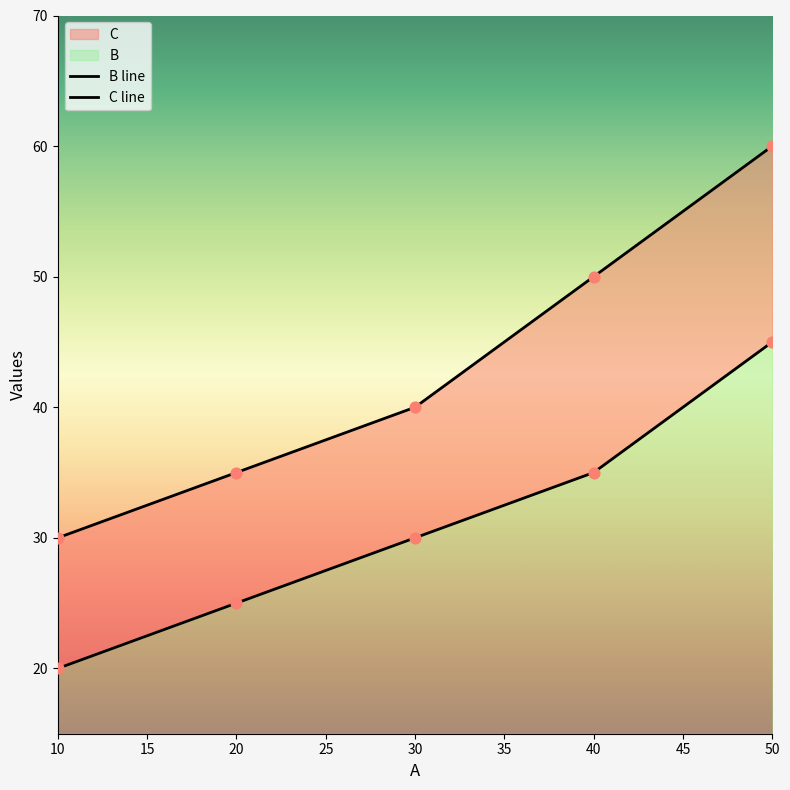

At how many categories does at least one series exceed 51?

1